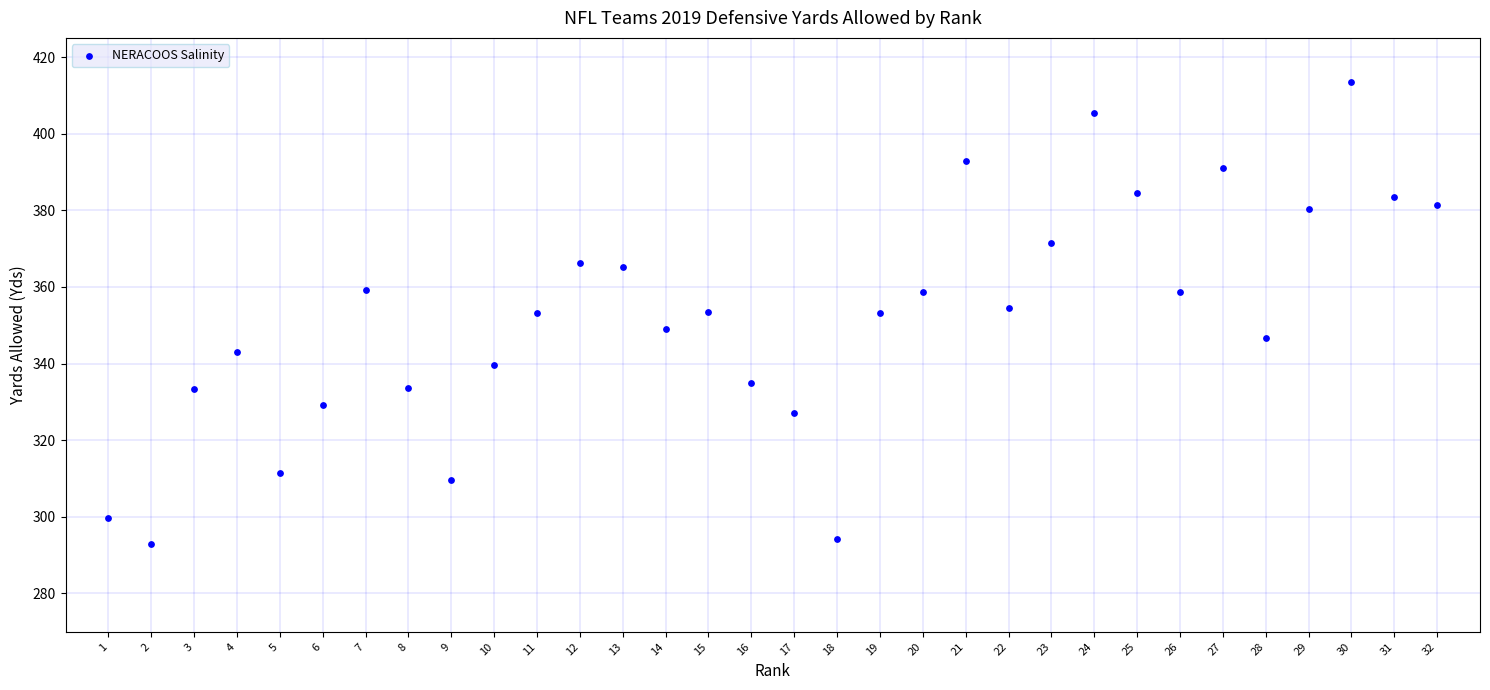

What is the range of Y values (max minus min)?

120.7